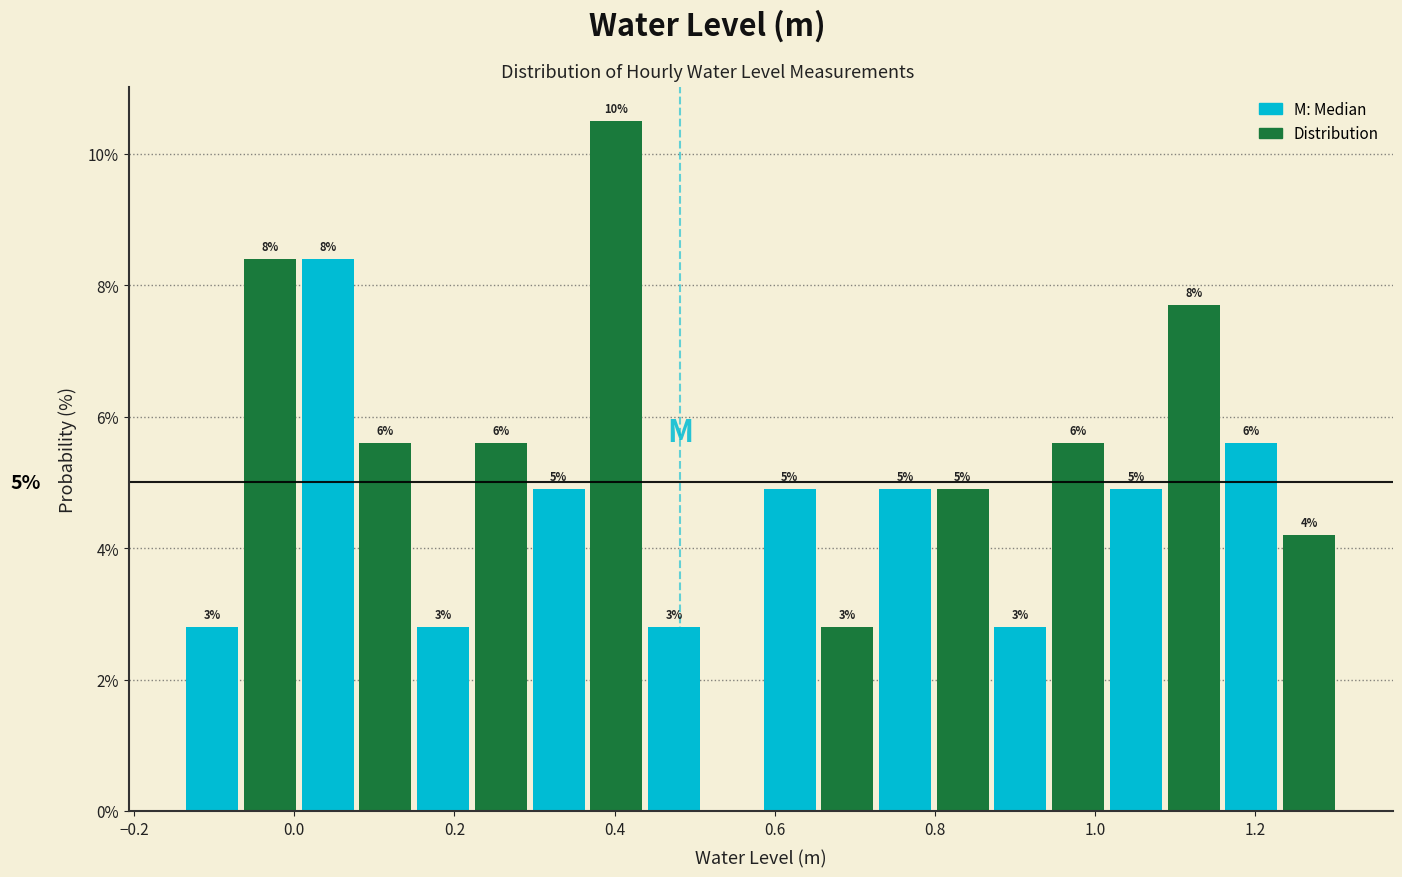

Around what value on the x-axis is the tallest bar? Give the approximate position of its centre, as read against the axis.

0.40